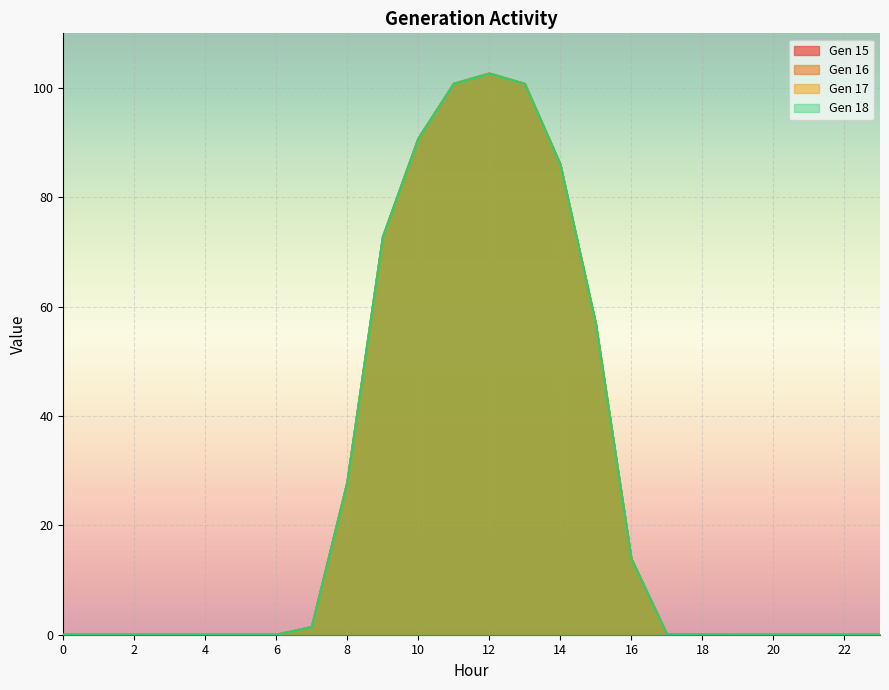

The value of Gen 18 at 18 is 0.0. True or false?

False